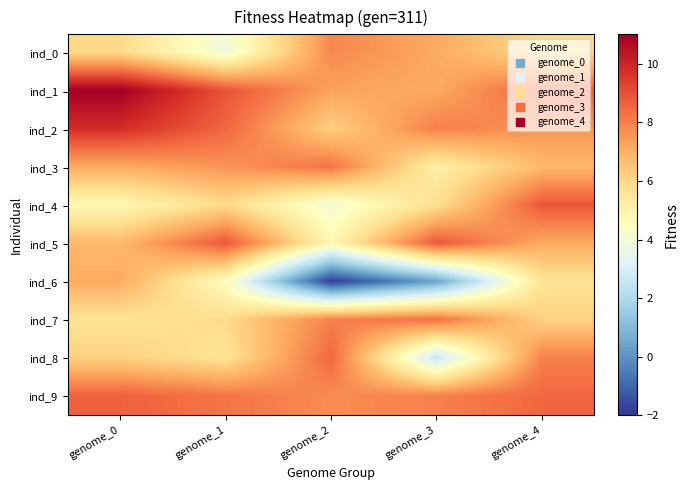

Reading left to right, list all the values displayed in this chart.

ind_0: genome_0=5.9	genome_1=3.9	genome_2=7.9	genome_3=7.1	genome_4=5.9
ind_1: genome_0=11.0	genome_1=8.9	genome_2=7.3	genome_3=7.1	genome_4=8.6
ind_2: genome_0=9.8	genome_1=8.5	genome_2=6.2	genome_3=8.0	genome_4=7.6
ind_3: genome_0=7.1	genome_1=7.6	genome_2=8.2	genome_3=5.2	genome_4=6.8
ind_4: genome_0=4.8	genome_1=5.9	genome_2=4.0	genome_3=5.7	genome_4=8.8
ind_5: genome_0=6.8	genome_1=8.8	genome_2=4.8	genome_3=8.8	genome_4=7.1
ind_6: genome_0=7.1	genome_1=4.5	genome_2=-1.8	genome_3=0.4	genome_4=5.6
ind_7: genome_0=5.6	genome_1=5.9	genome_2=8.0	genome_3=8.3	genome_4=6.2
ind_8: genome_0=6.2	genome_1=5.6	genome_2=8.5	genome_3=2.6	genome_4=8.0
ind_9: genome_0=8.6	genome_1=8.2	genome_2=7.8	genome_3=8.0	genome_4=8.5